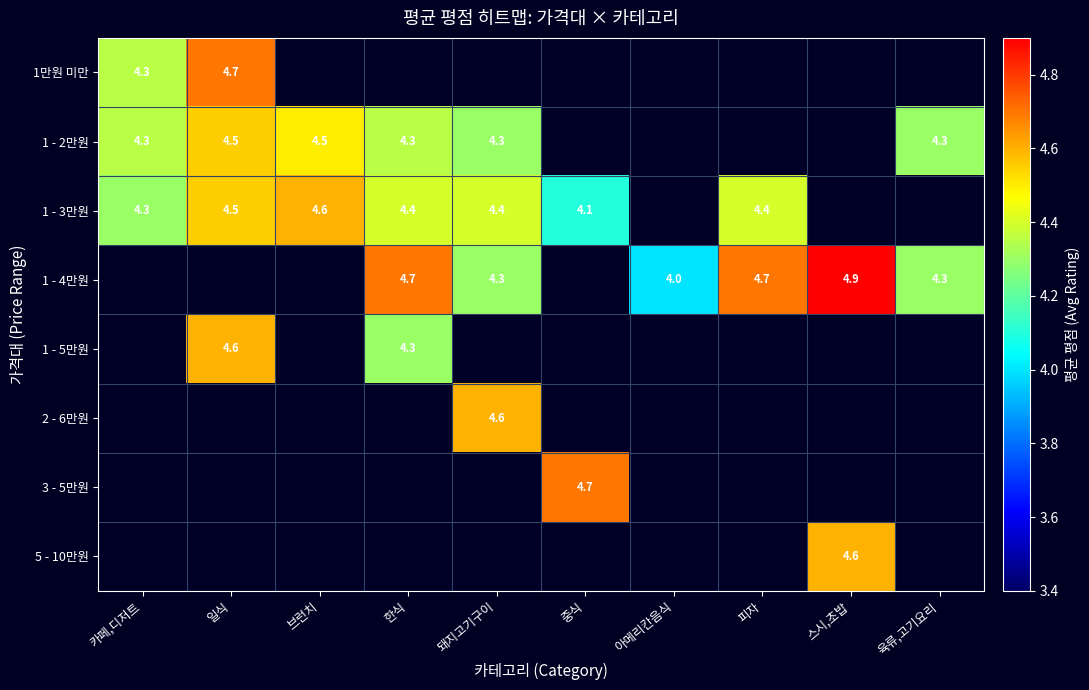

What is the difference between the maximum and minimum values in the 1 - 2만원 series?

0.2